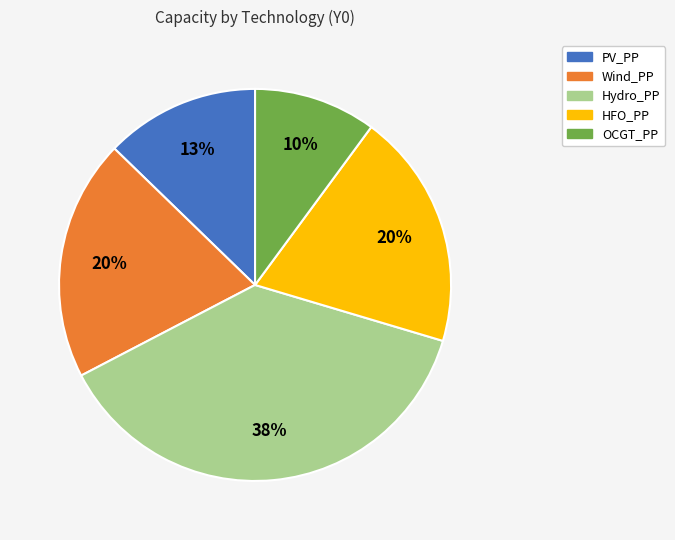

Which slice is the largest?

Hydro_PP